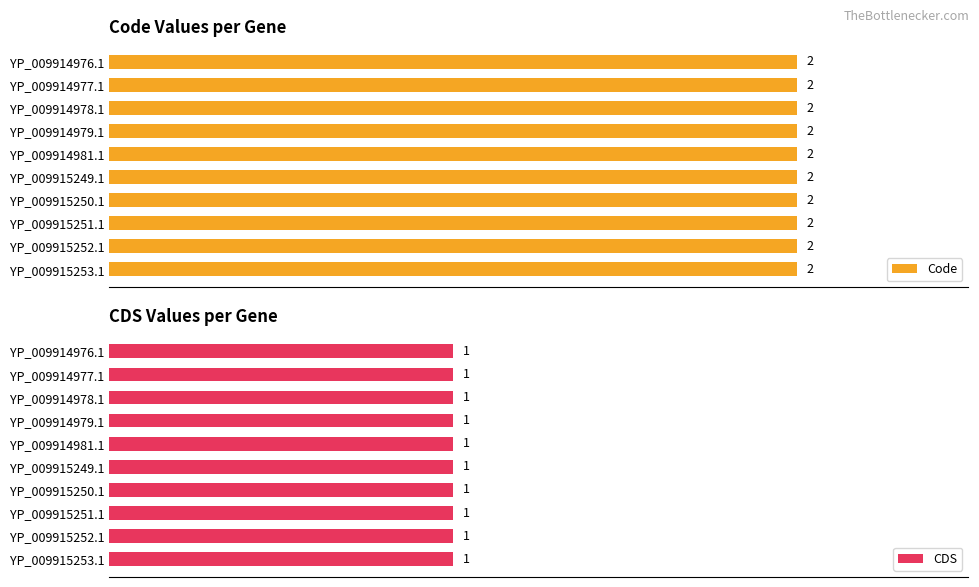

At YP_009915250.1, list the series in order from largest to smallest.

Code, CDS